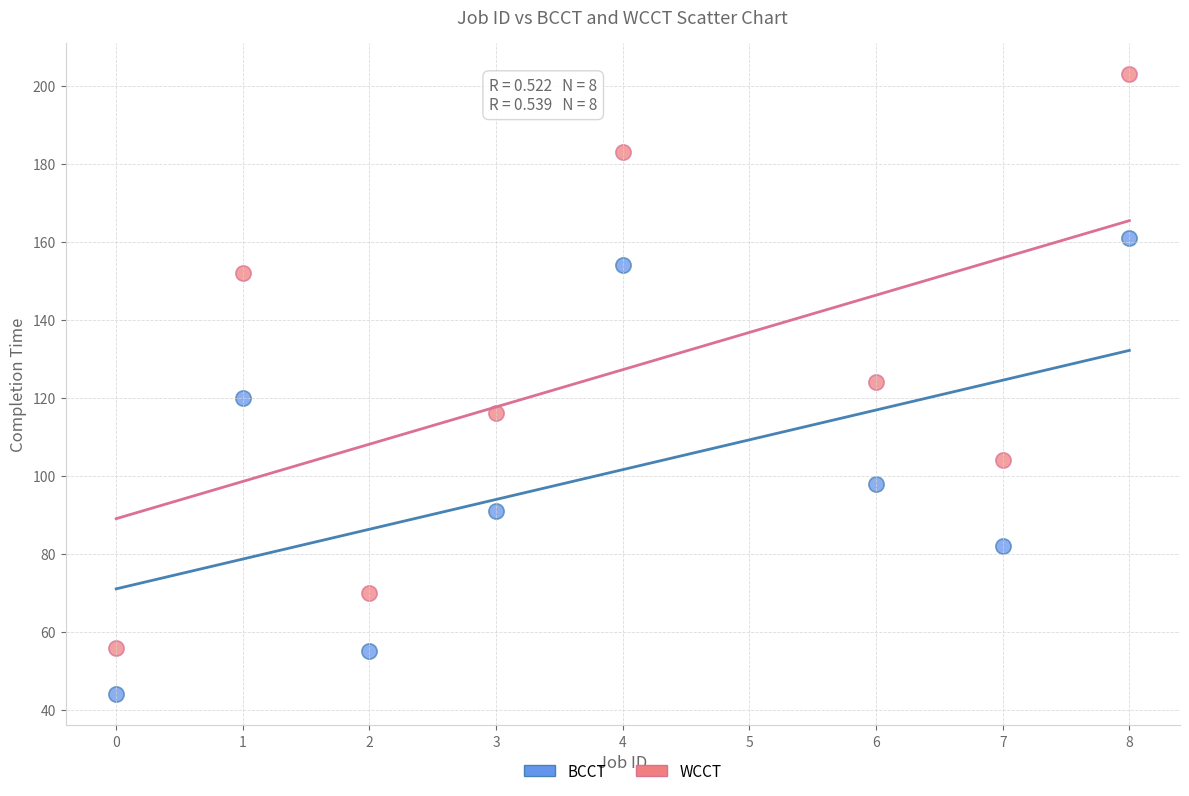

Which series reaches the maximum Y coordinate?

WCCT